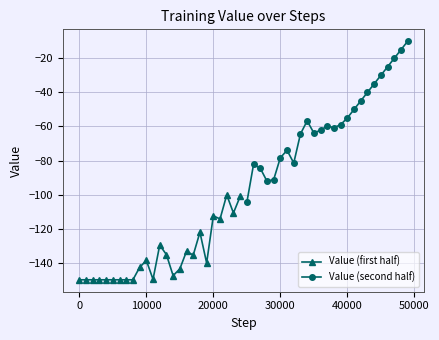

True or false: Value (second half) and Value (first half) intersect in this chart.

False